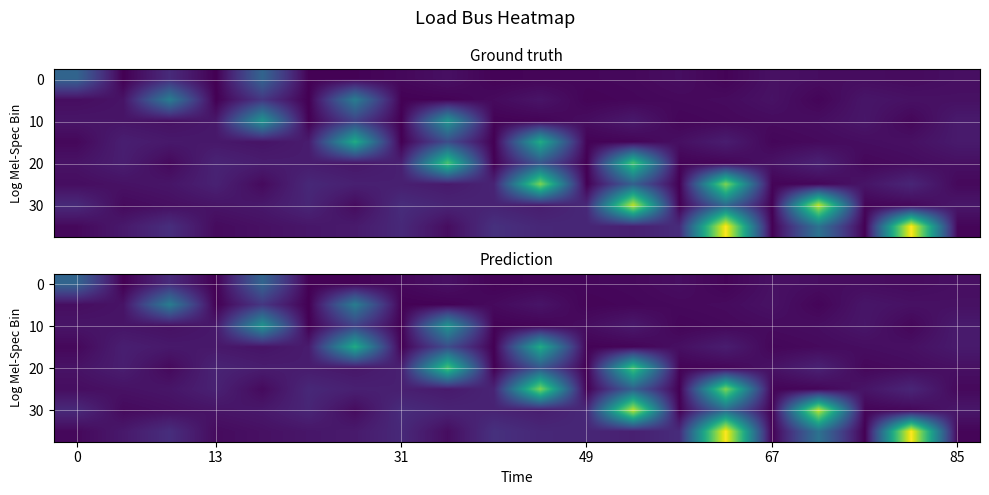

Between 6 and 10, which is larger?

10